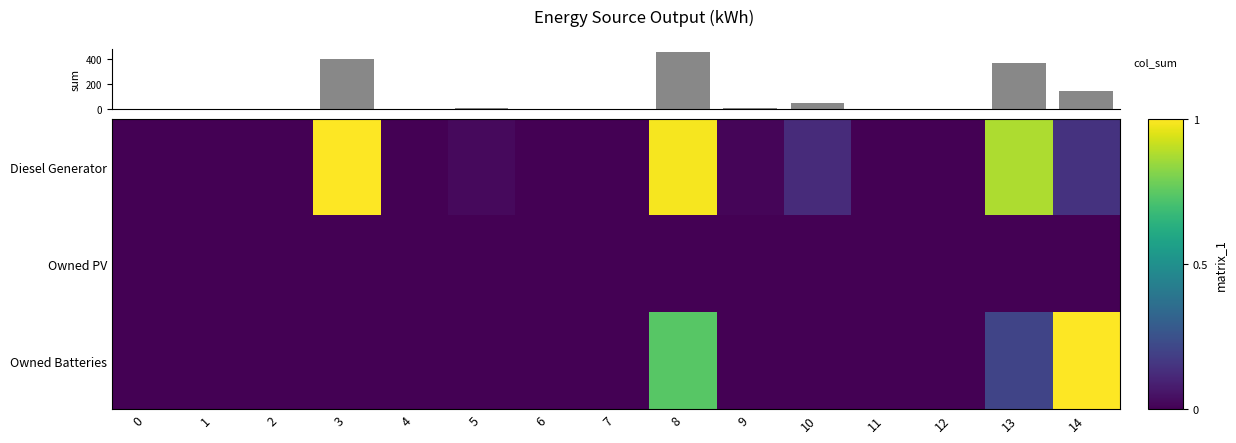

True or false: Owned Batteries has a value of 0.0 at 0.

True